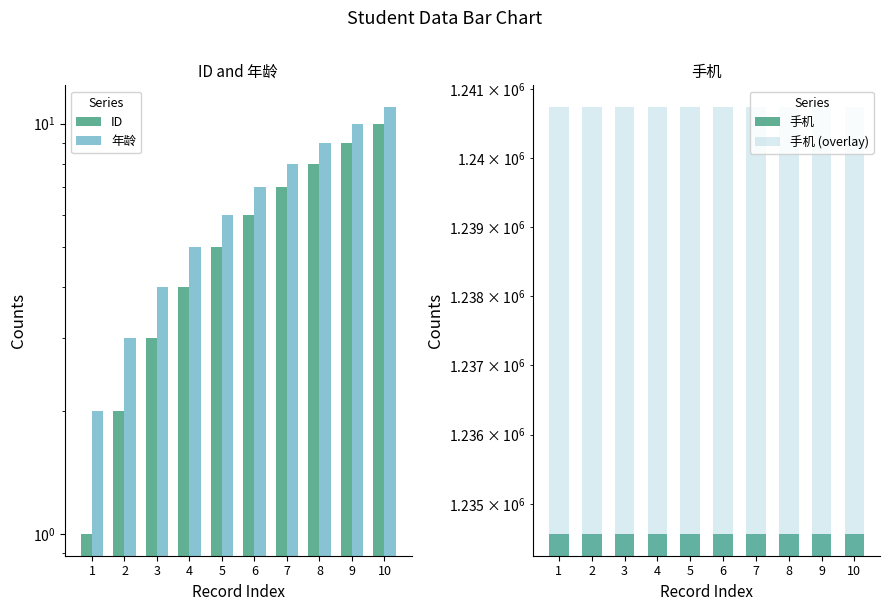

How many groups of bars are there?

10